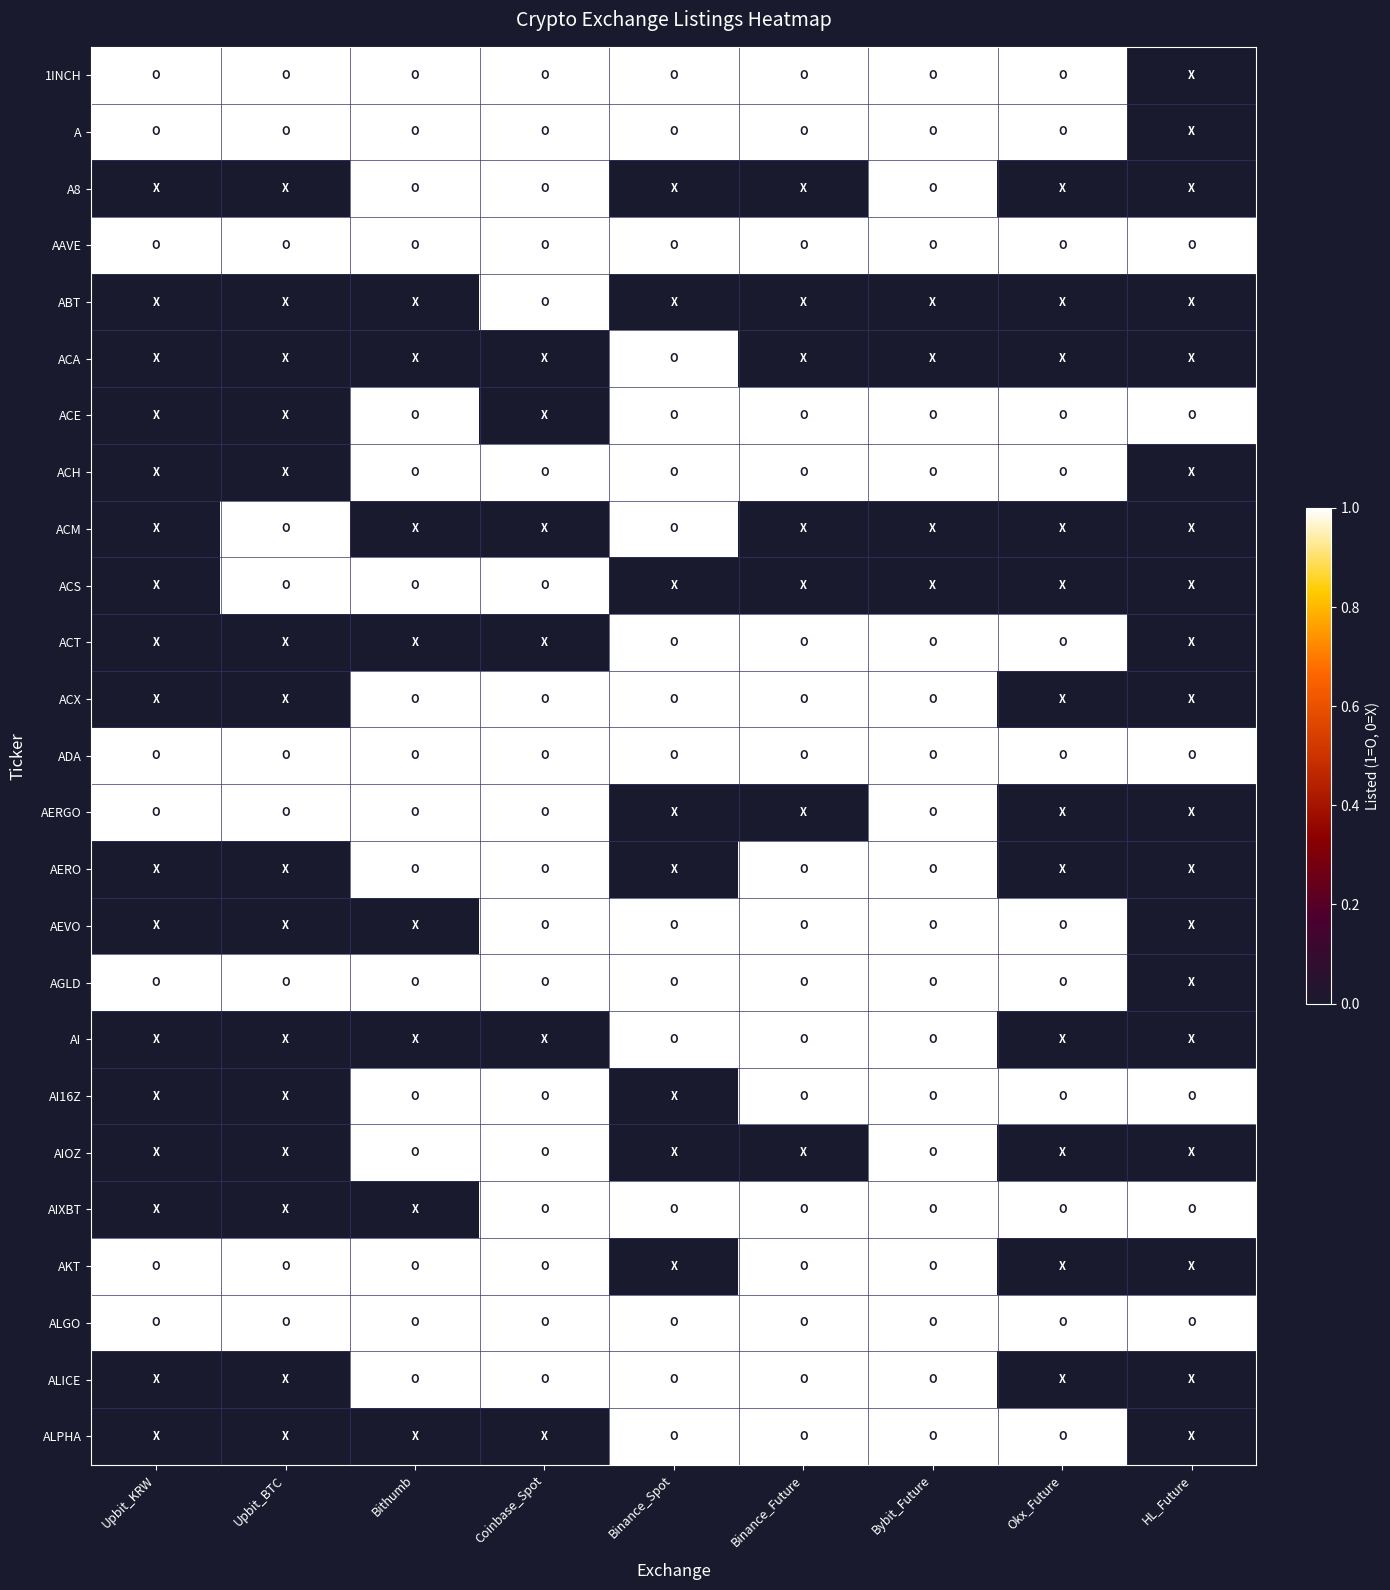

At how many categories does at least one series exceed 0?

9